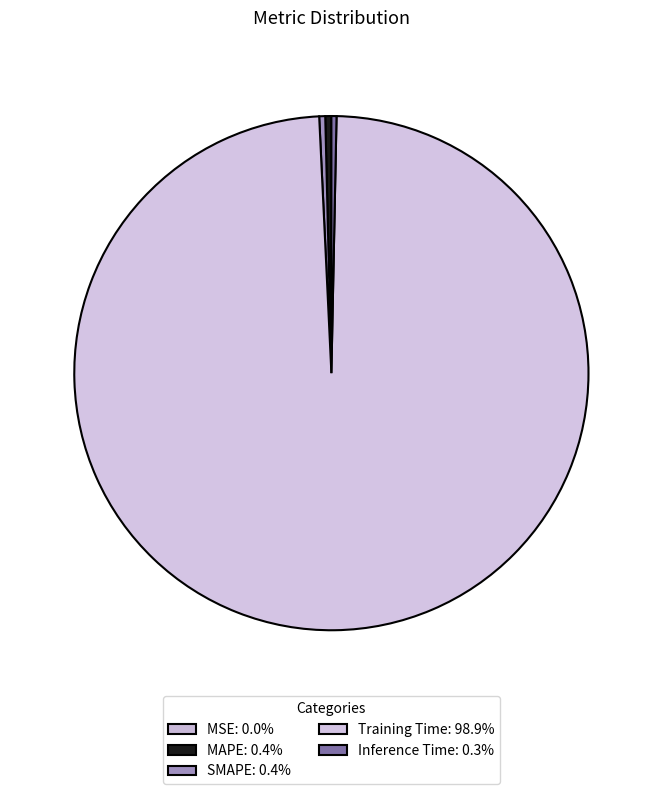

Rank the categories by value from highest to lowest.

Training Time, MAPE, SMAPE, Inference Time, MSE